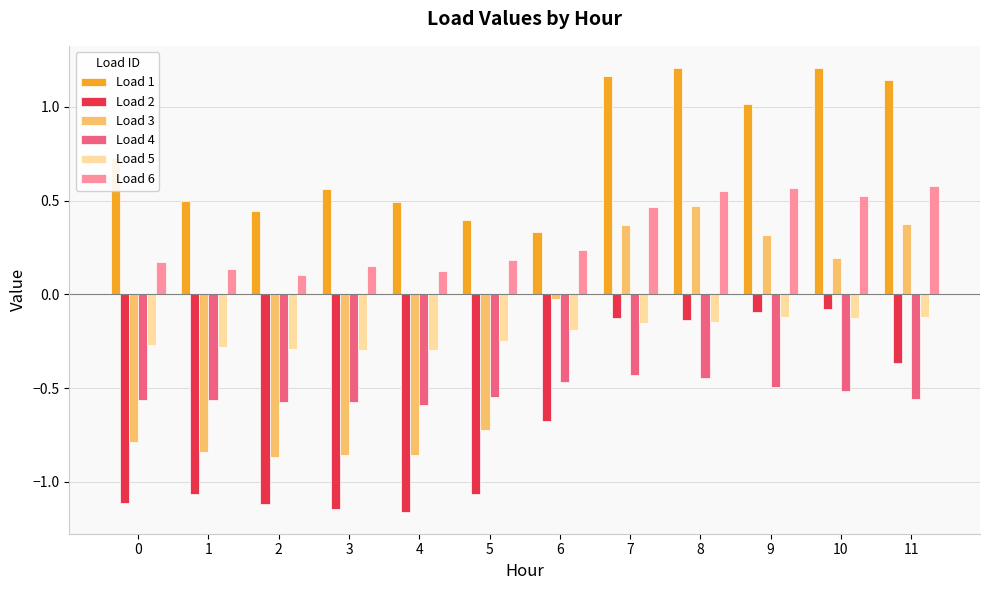

Between 0 and 3, which series saw the biggest shift?

Load 1